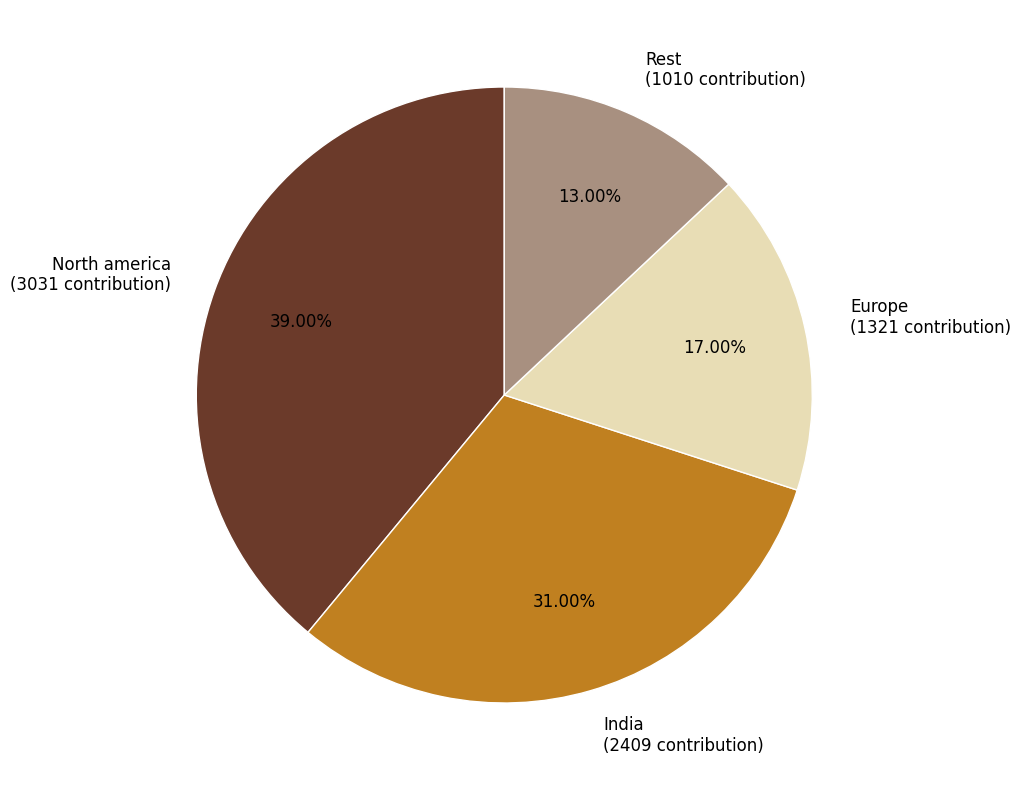

Is there a majority slice in this chart?

No